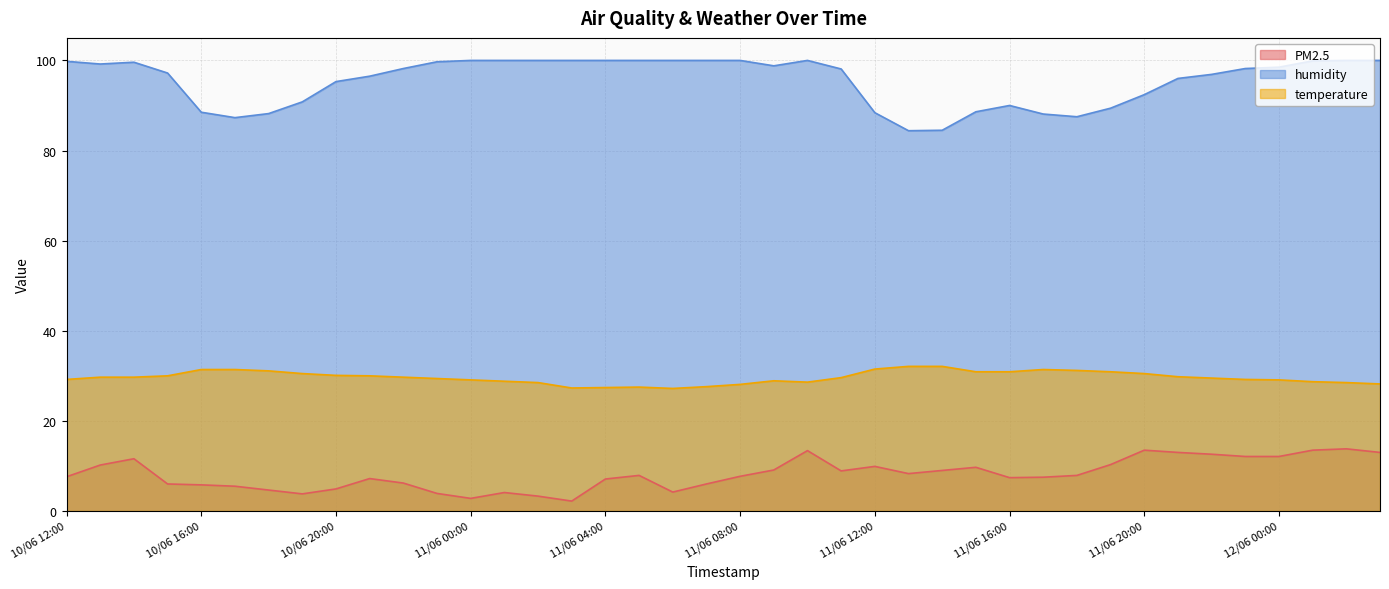

True or false: PM2.5 and temperature intersect in this chart.

False